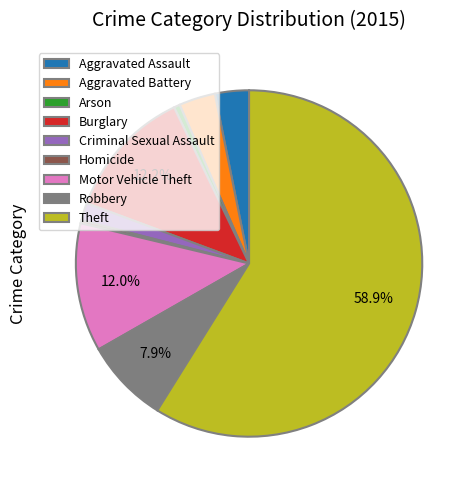

What is the largest slice in the pie chart?

Theft